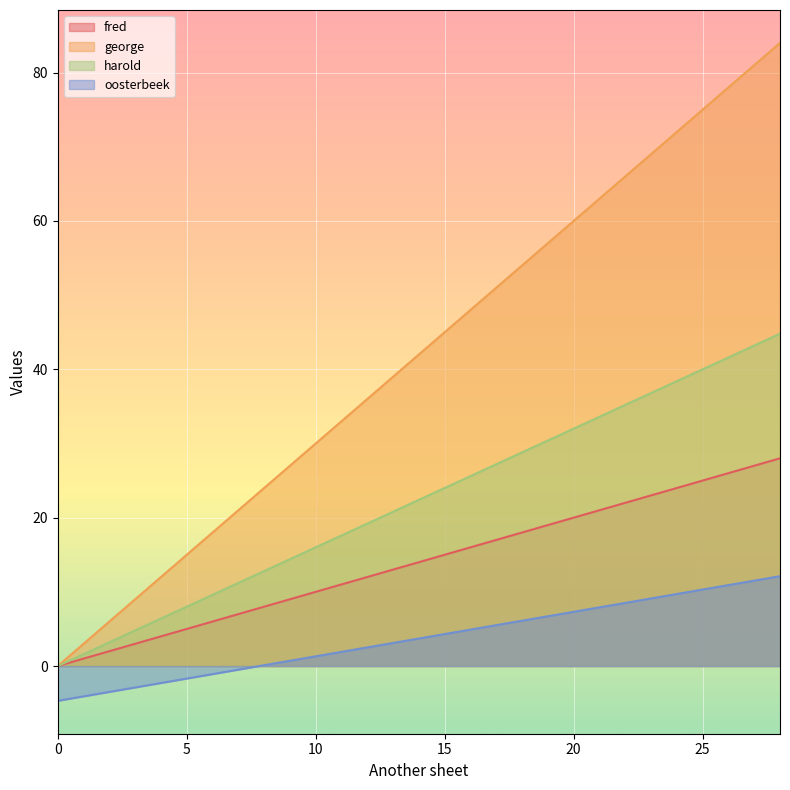

True or false: harold and fred cross at least once.

False